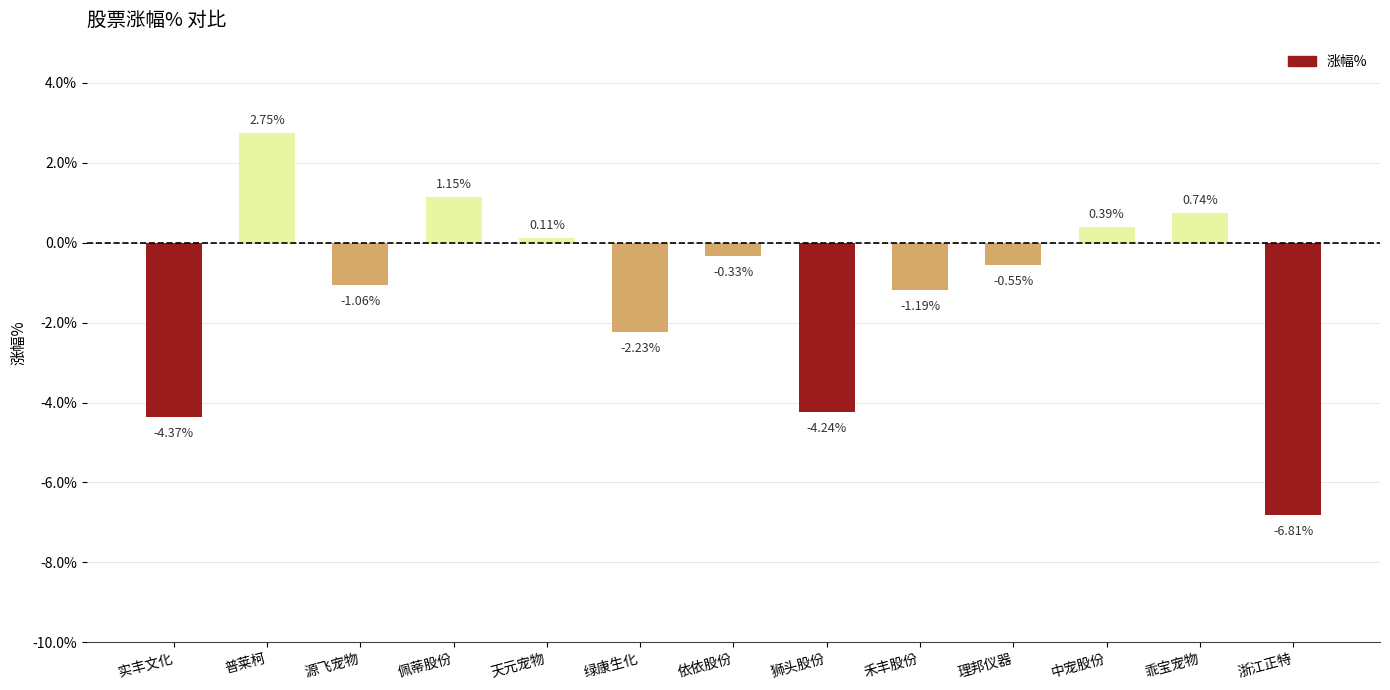

What is the label of the 1st bar from the left?

实丰文化